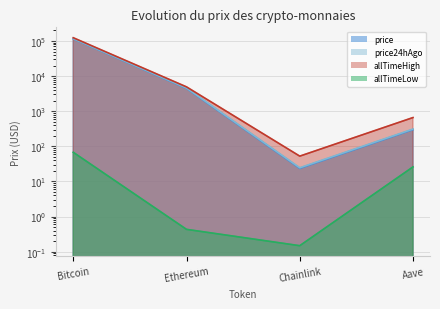

Which series has the largest total across all categories?

allTimeHigh